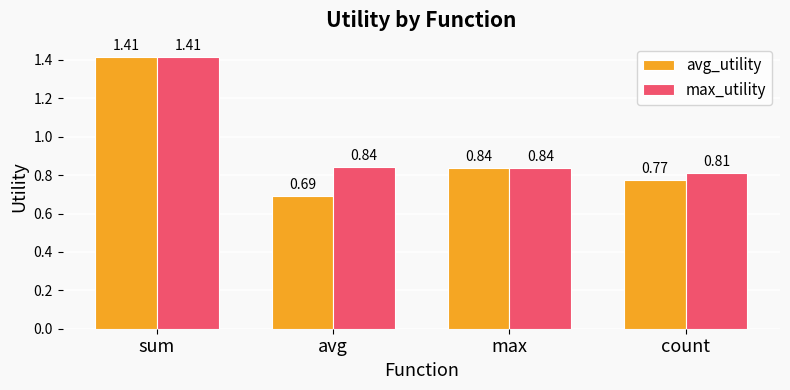

Rank the series by their average value, from highest to lowest.

max_utility, avg_utility